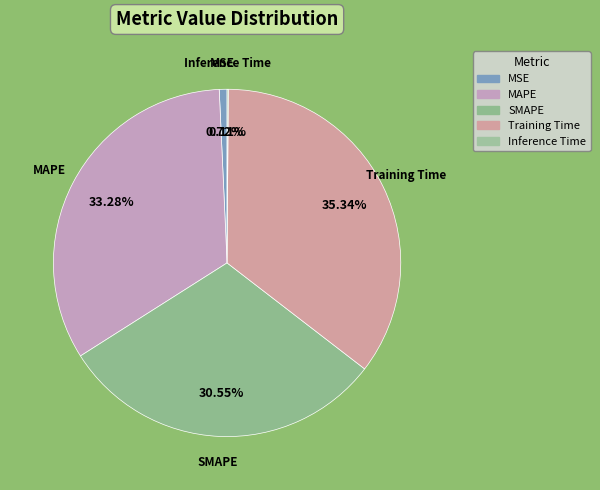

Does Training Time represent more than half of the total?

No